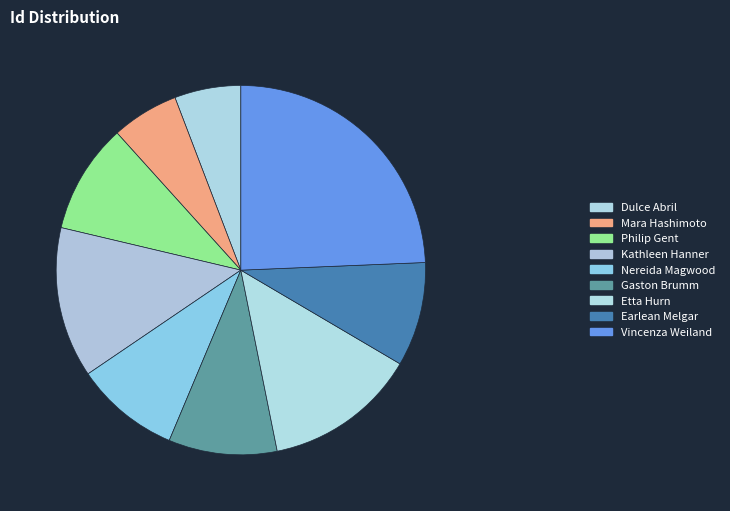

What is the largest slice in the pie chart?

Vincenza Weiland